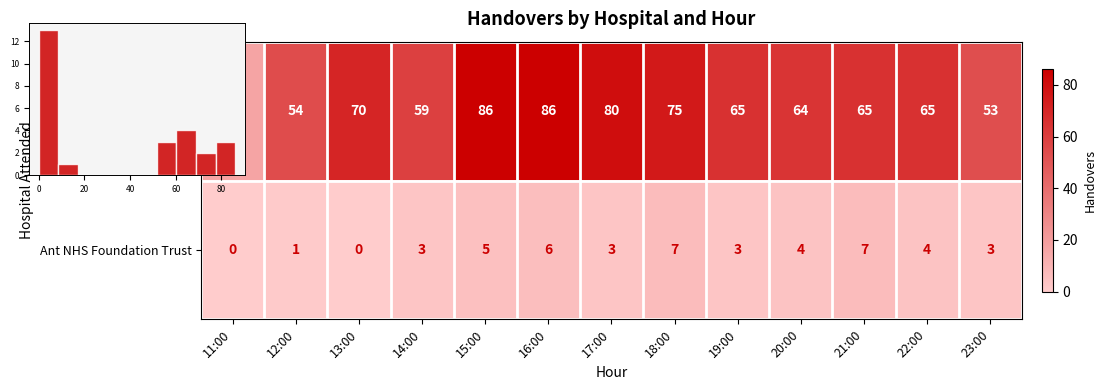

Rank the series at 14:00 from lowest to highest value.

Ant NHS Foundation Trust, All